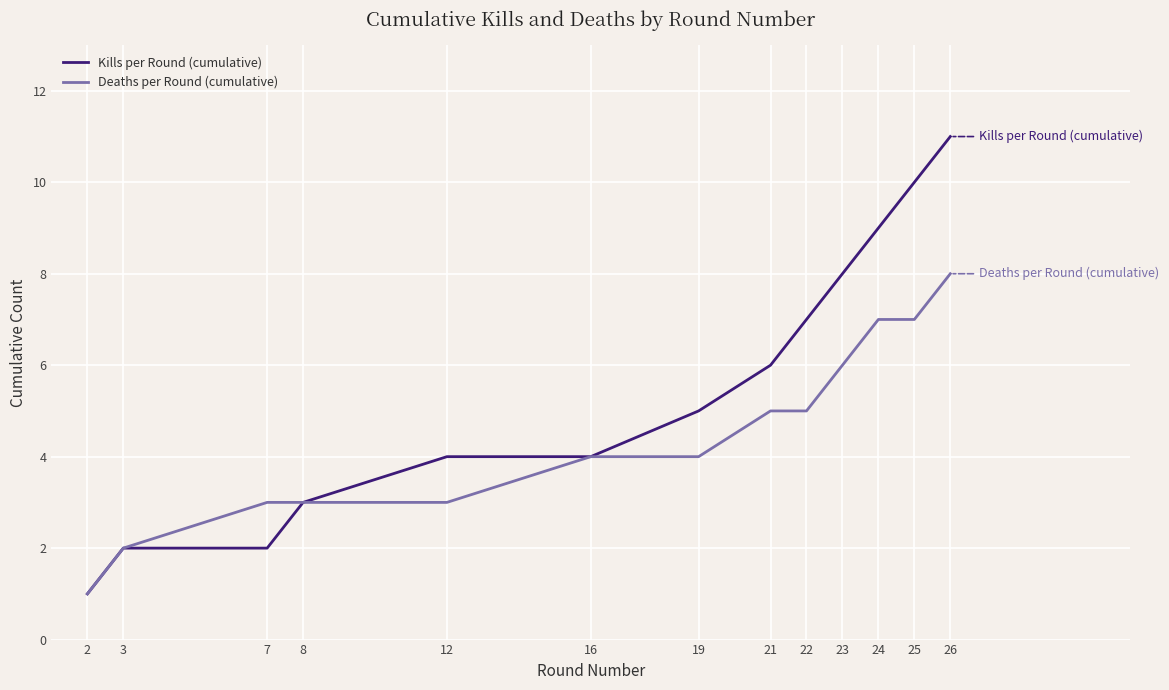

Where is Kills per Round (cumulative) nearest to the value 6?

21